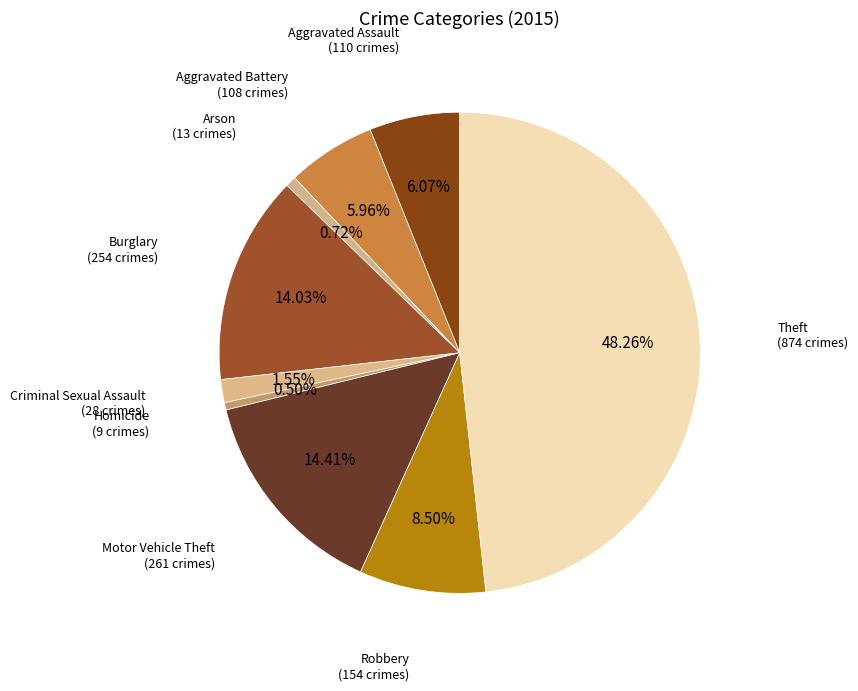

Count the number of slices in the pie.

9